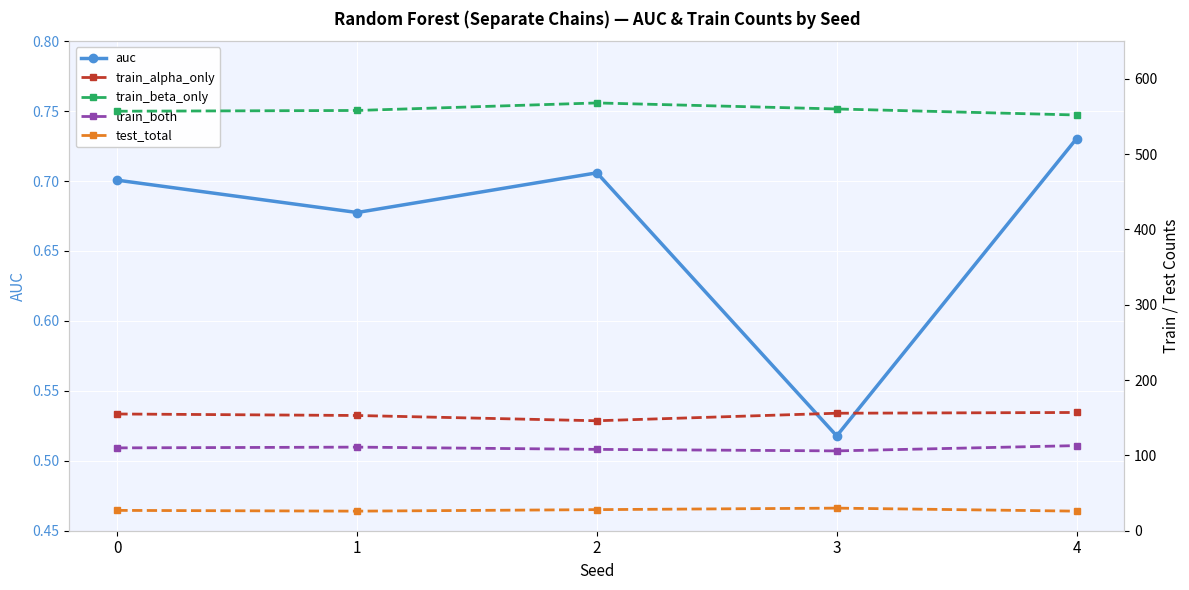

Does the chart display data point markers on the line(s)?

Yes